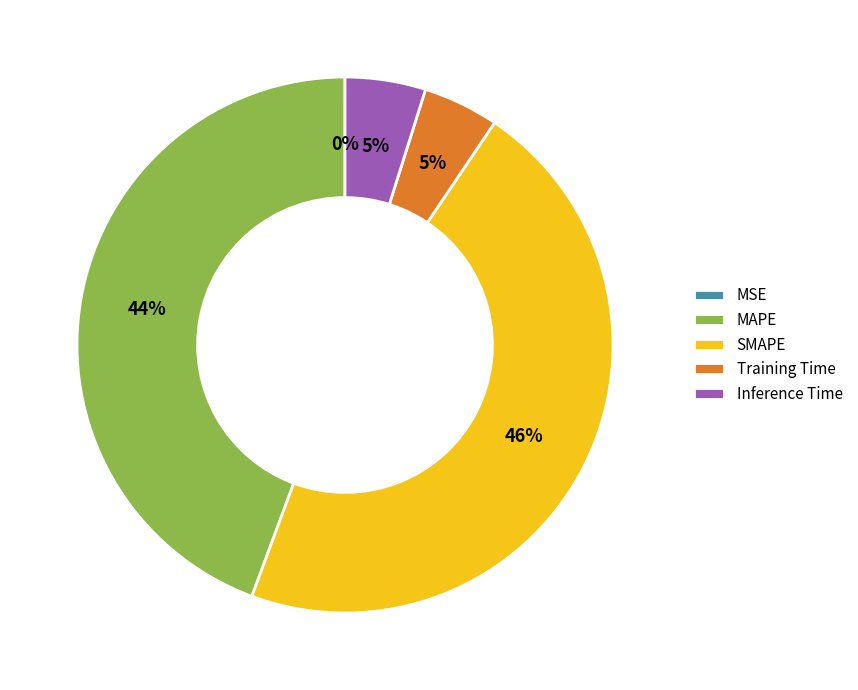

Does Training Time account for over 50% of the chart?

No